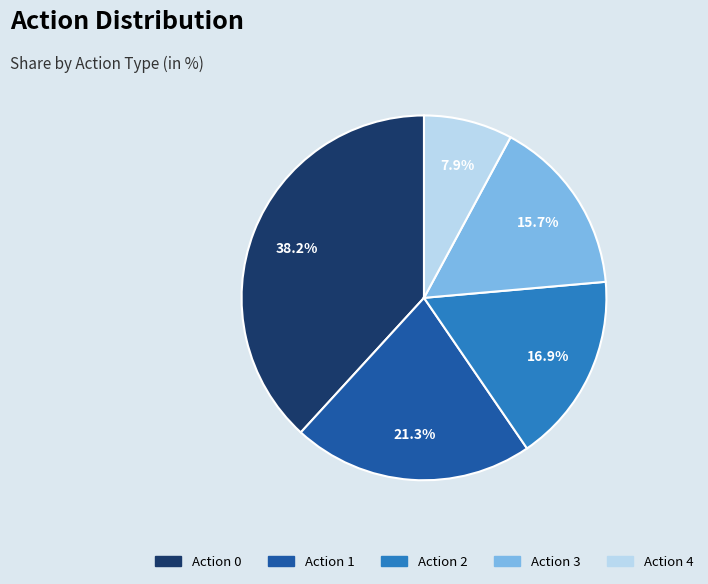

To the nearest percent, what is the difference between the Action 2 and Action 0 slice percentages?

21%